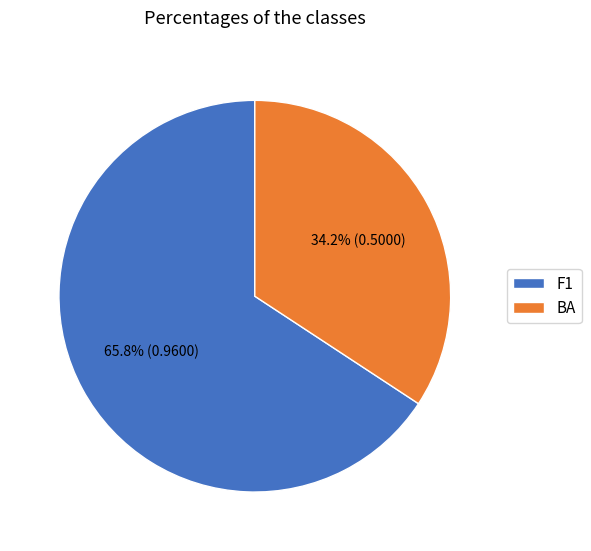

Combined, what portion of the pie is BA and F1?

100.0%